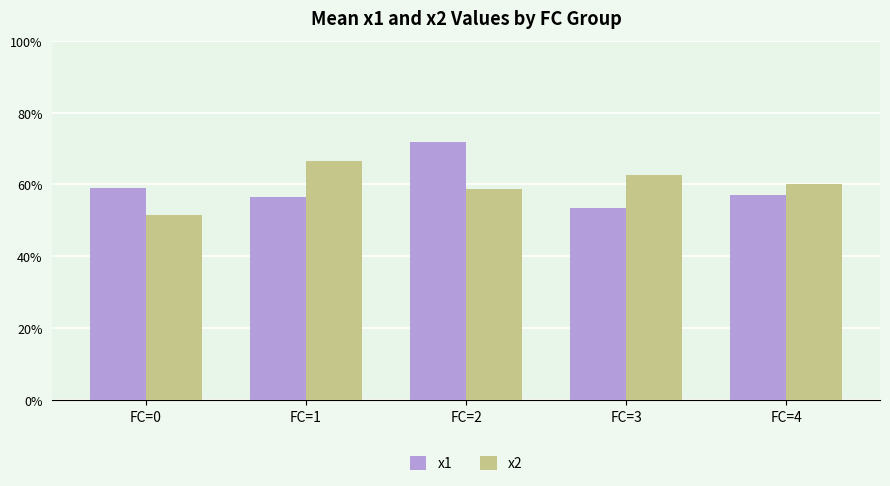

Are the bars grouped side by side (vs. stacked)?

Yes